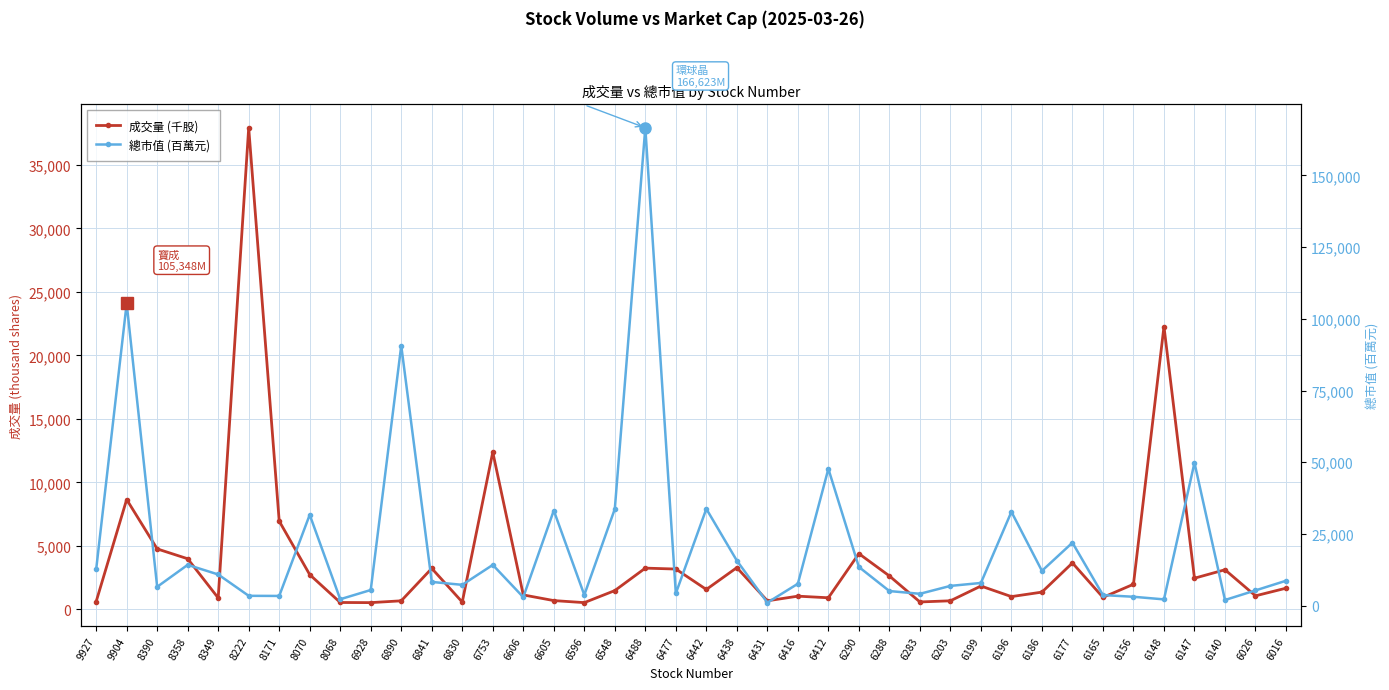

Does the chart display data point markers on the line(s)?

Yes